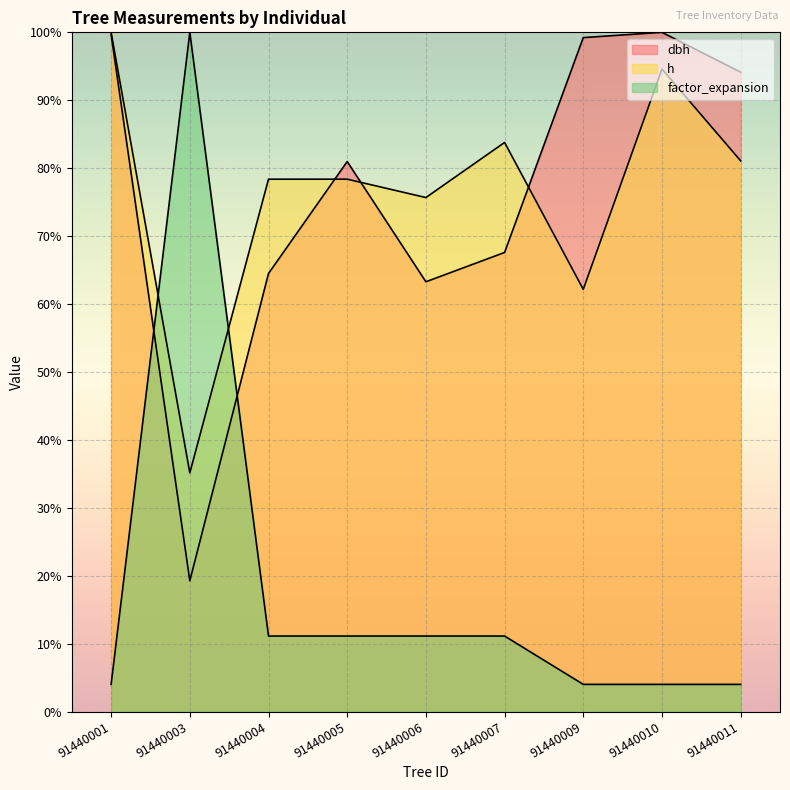

At which category is the sum across all series the highest?

91440001